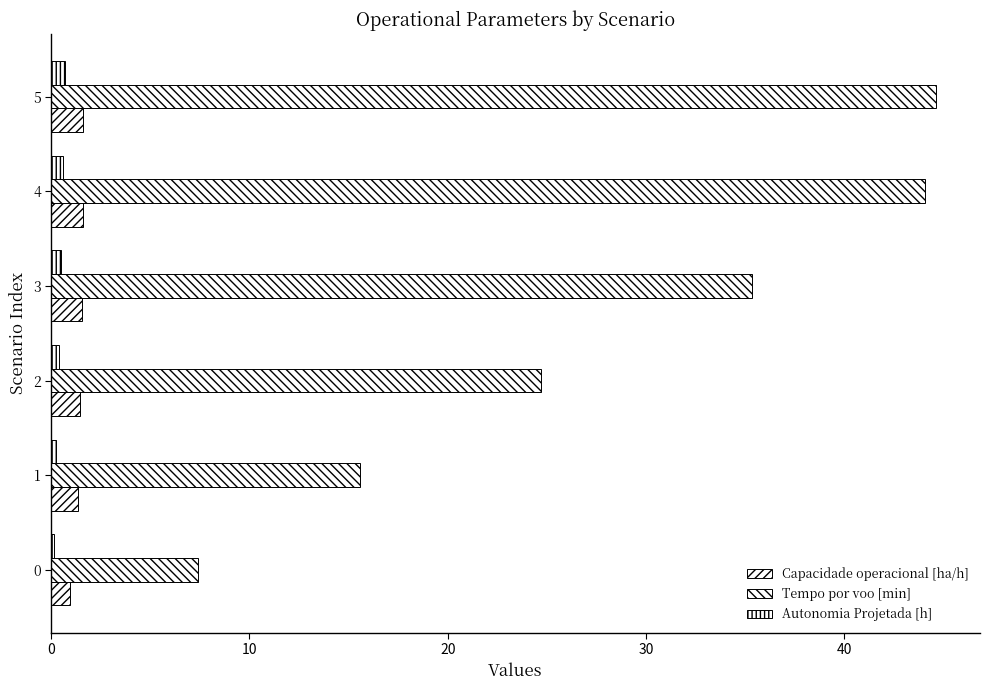

How many categories are shown in the chart?

6